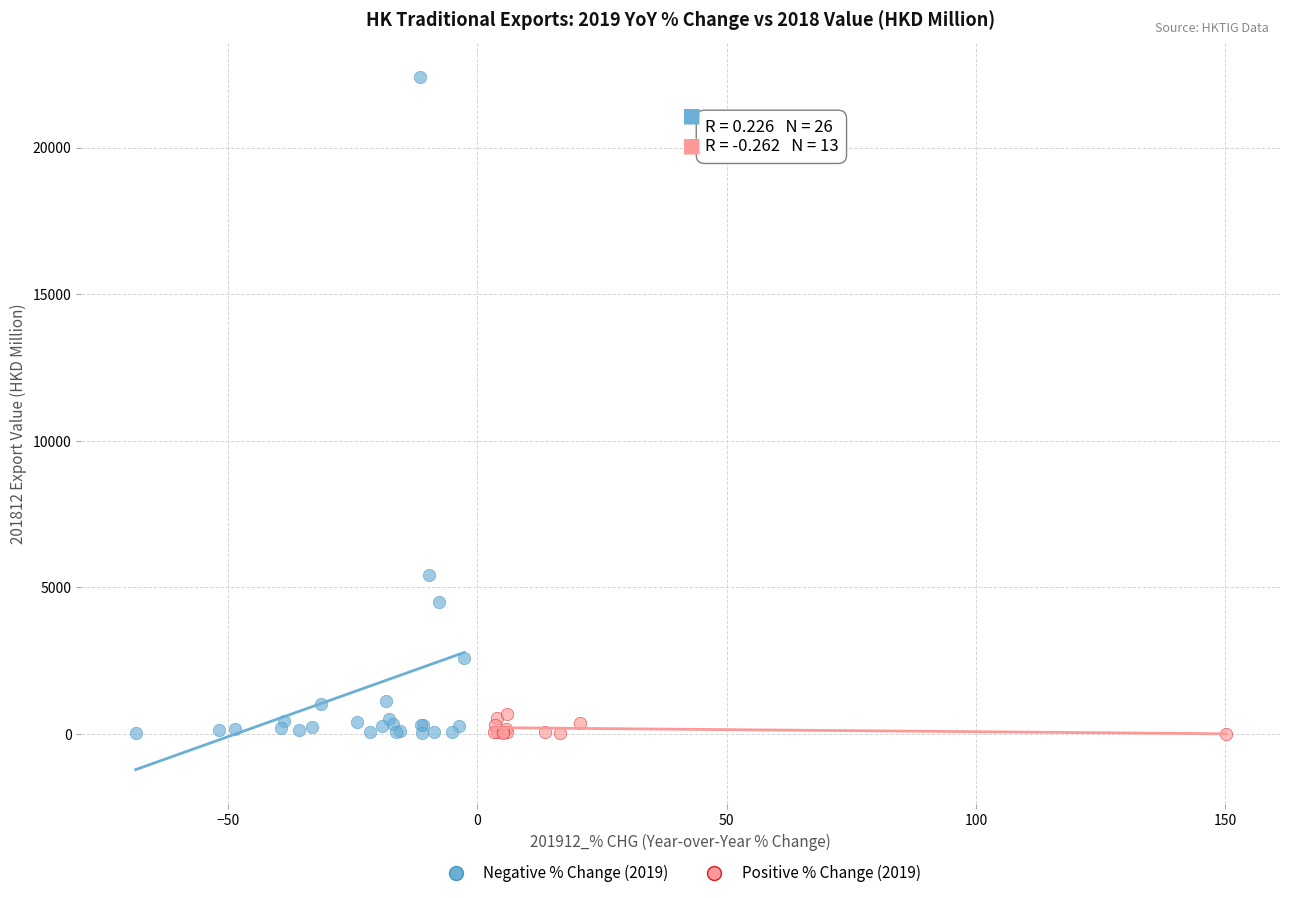

Which series contains the highest Y value?

Negative % Change (2019)